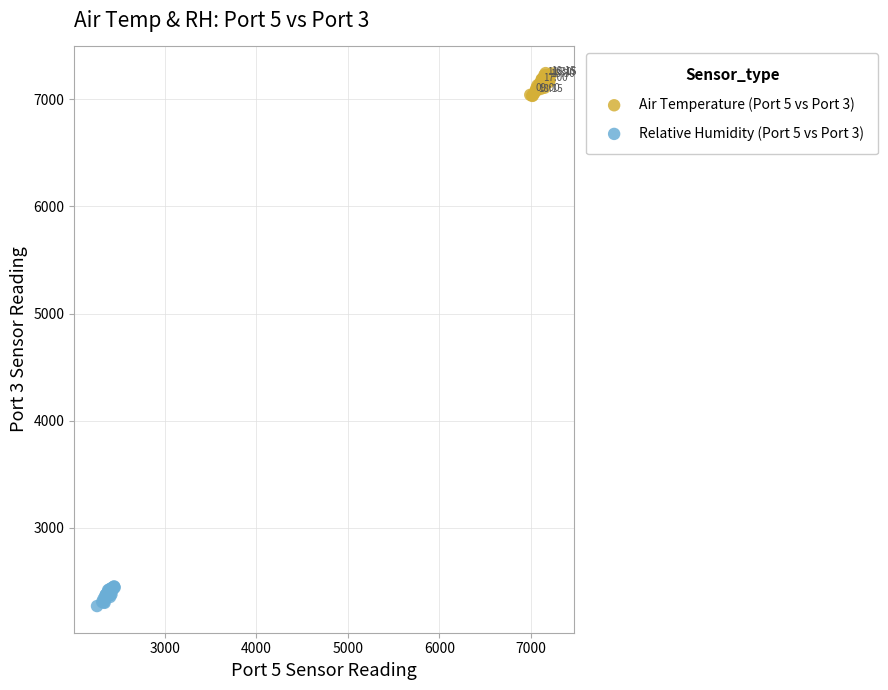

Which series reaches the maximum Y coordinate?

Air Temperature (Port 5 vs Port 3)